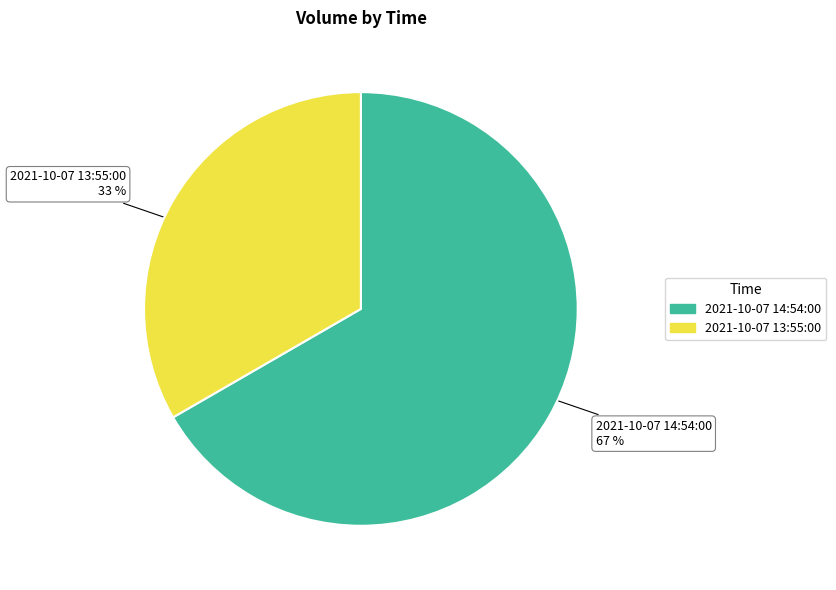

What percentage is the 2021-10-07 14:54:00 slice, to the nearest percent?

67%